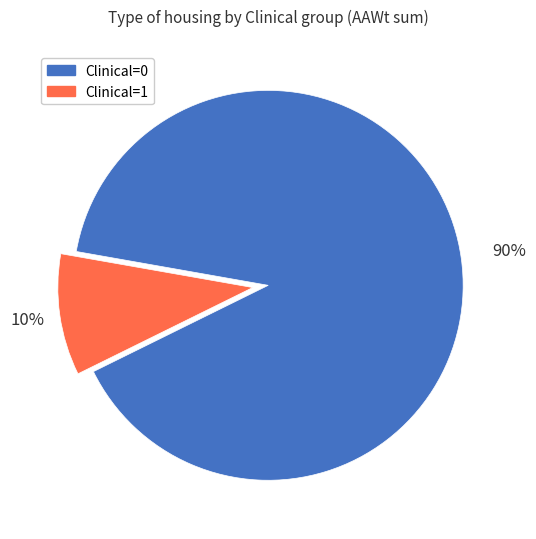

To the nearest percent, what is the average slice percentage?

50%